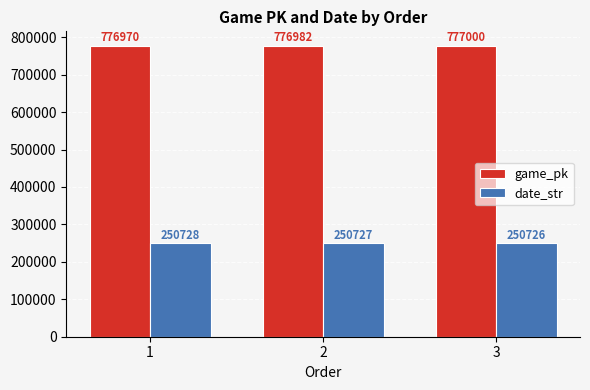

List the series in order of their peak value, lowest first.

date_str, game_pk